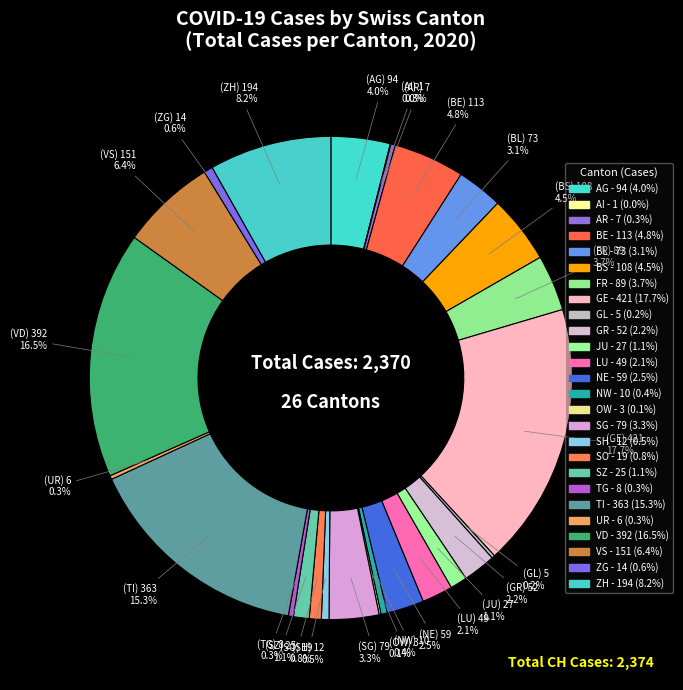

How many segments does this pie chart have?

26